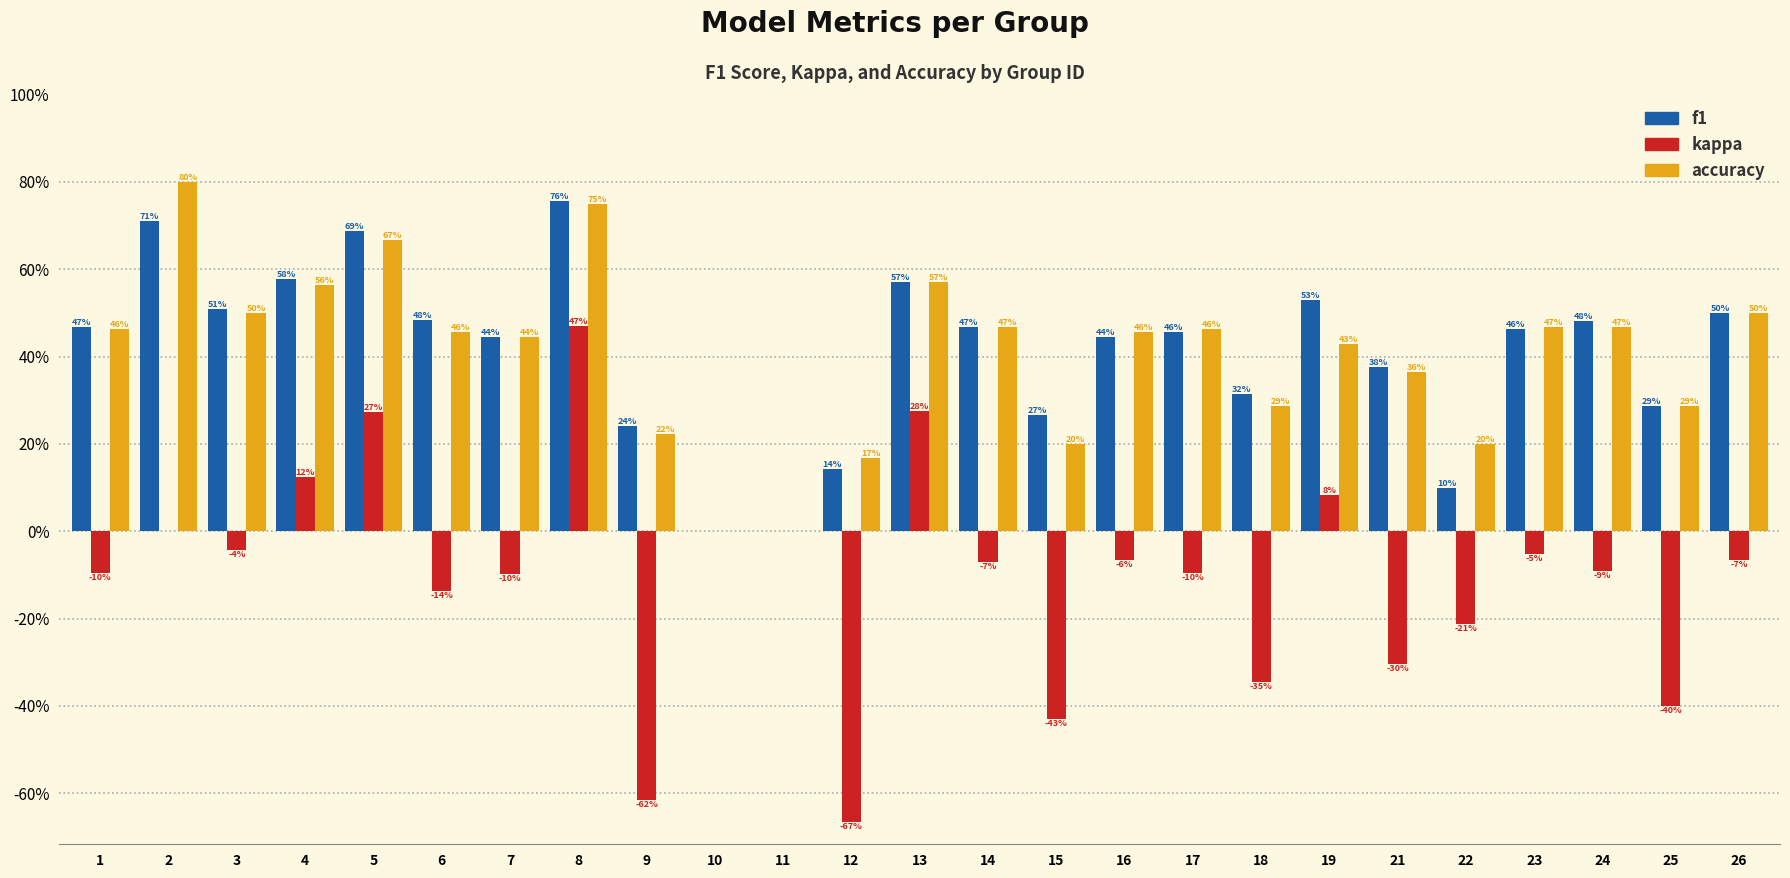

Does the chart contain stacked bars?

No